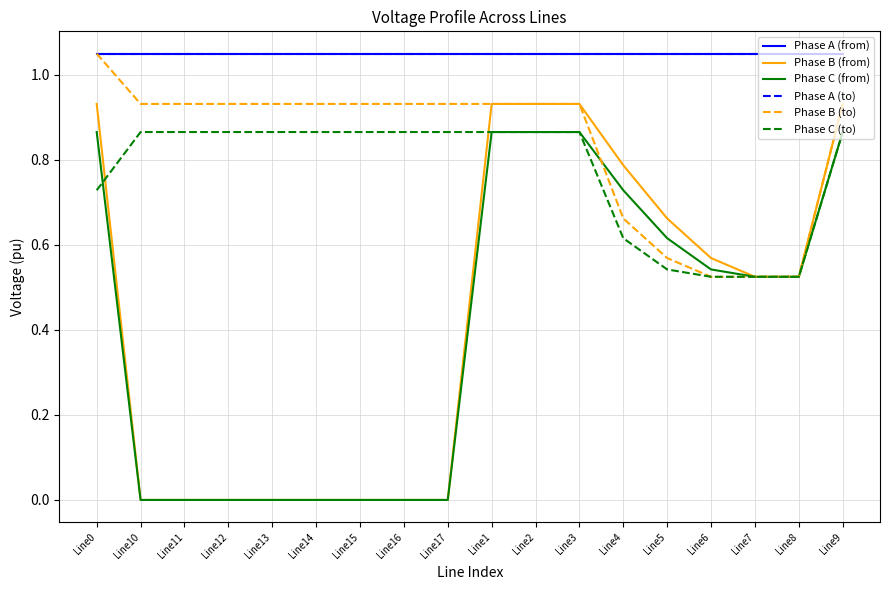

Is this an area chart (filled region under the line)?

No